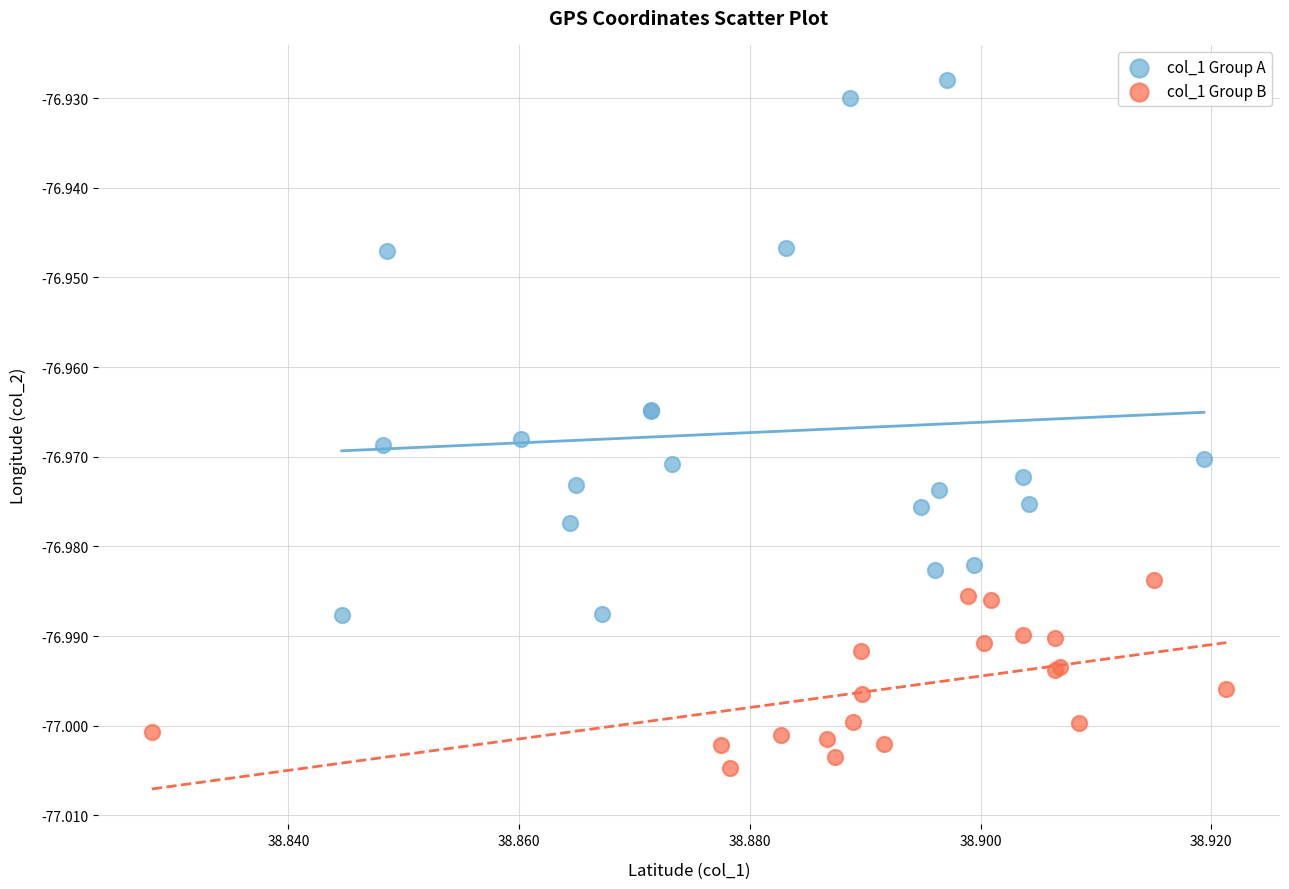

Which series contains the lowest Y value?

col_1 Group B